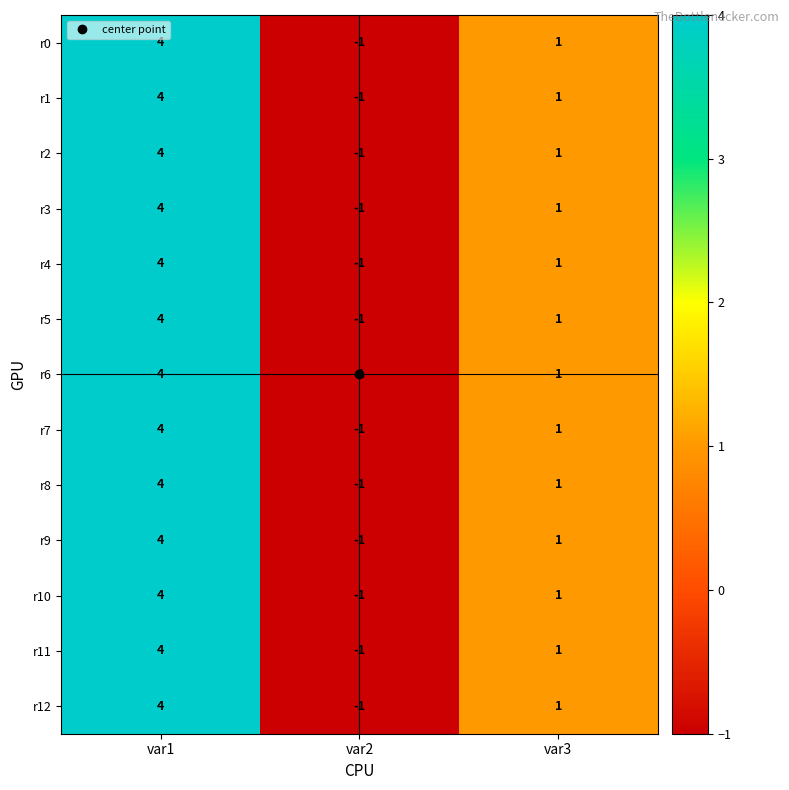

What is the sum of the r1 values at var3 and var1?

5